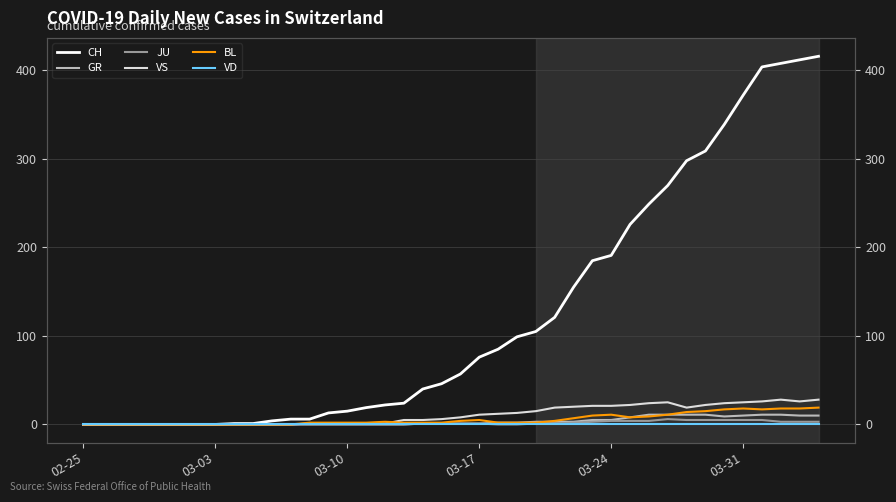

True or false: JU and VS cross at least once.

False